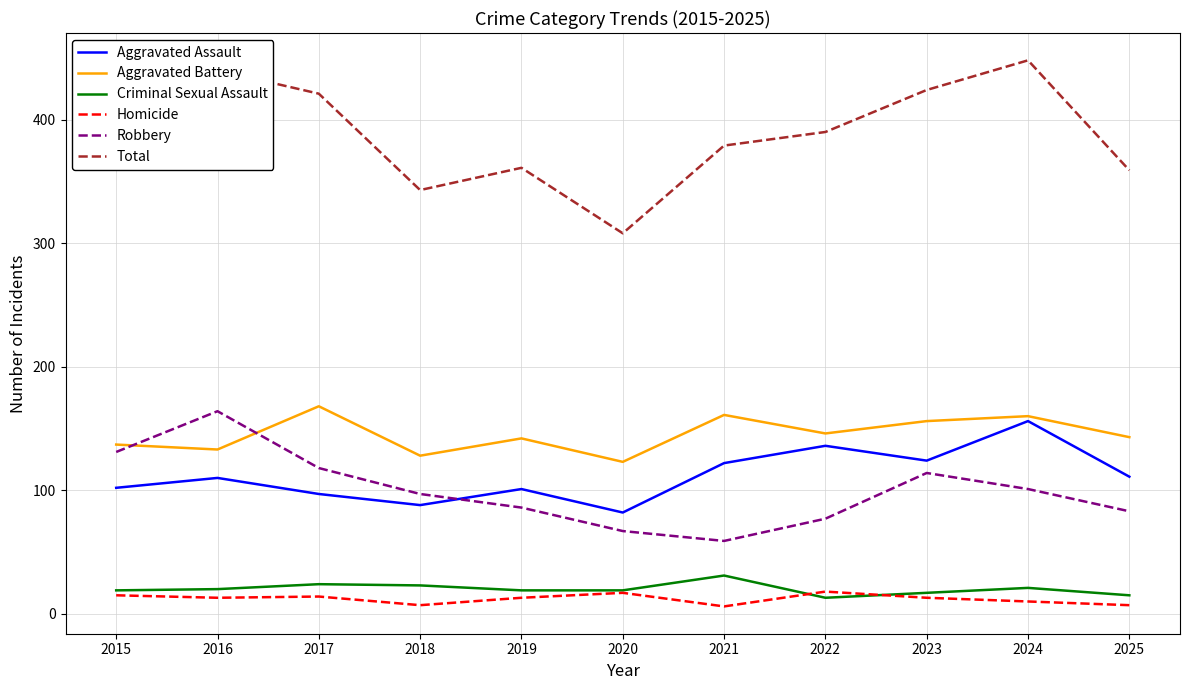

At which label does Total reach its minimum?

2020